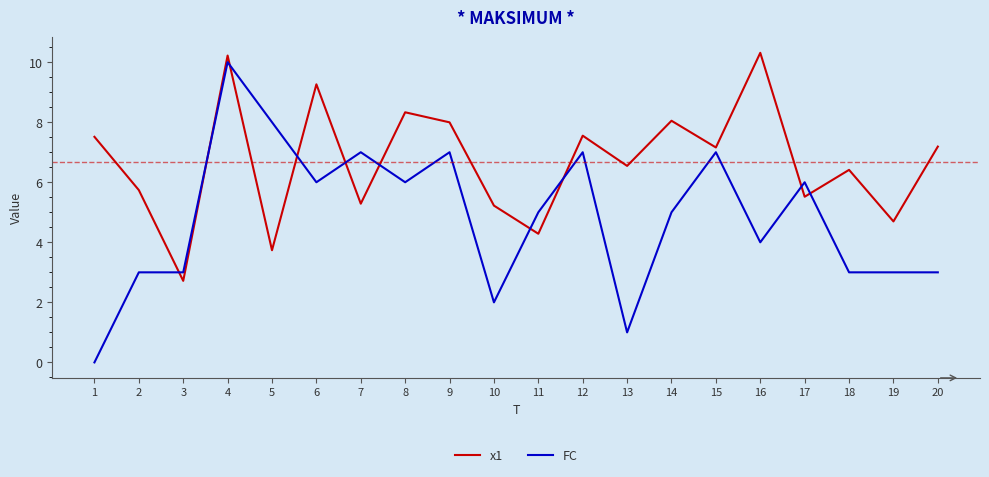

Does the chart display data point markers on the line(s)?

No